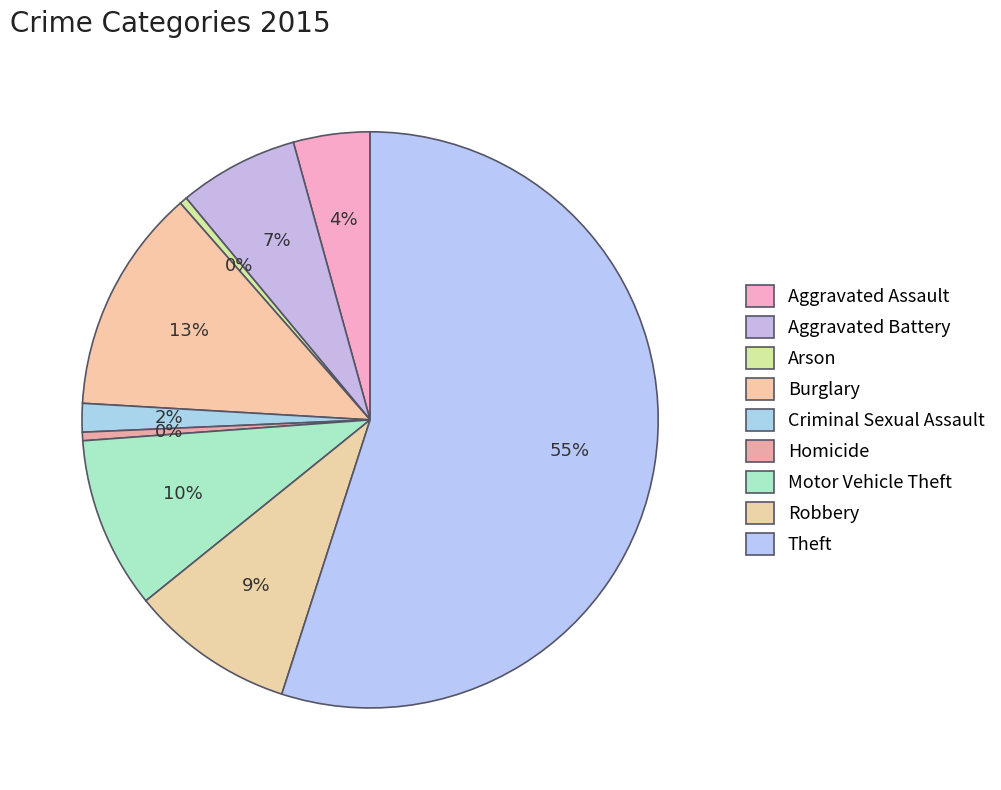

How many slices are in this pie chart?

9